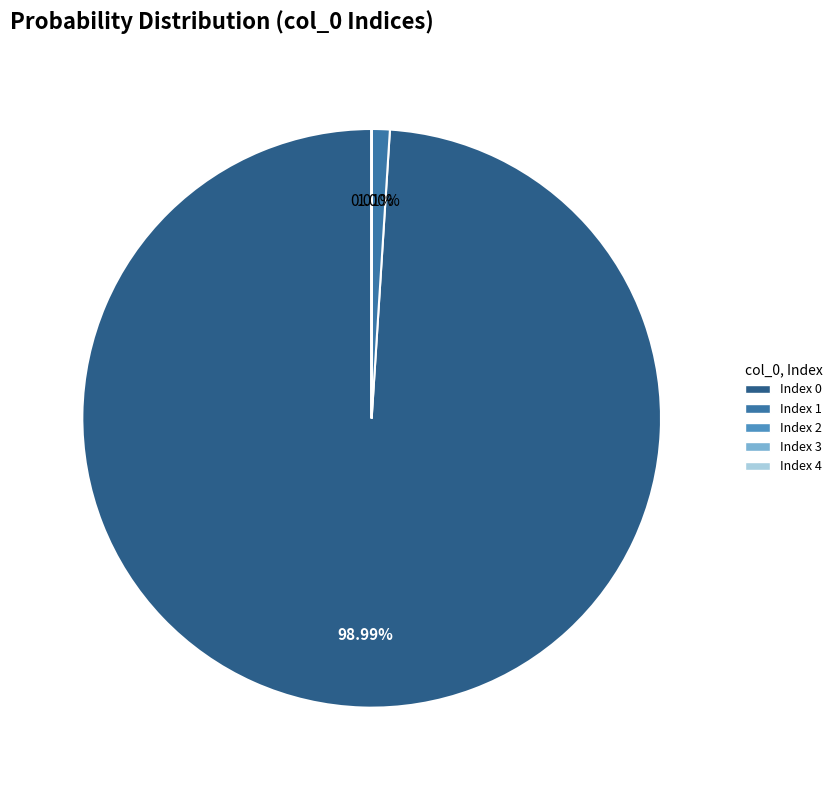

Does any single category account for the majority?

Yes